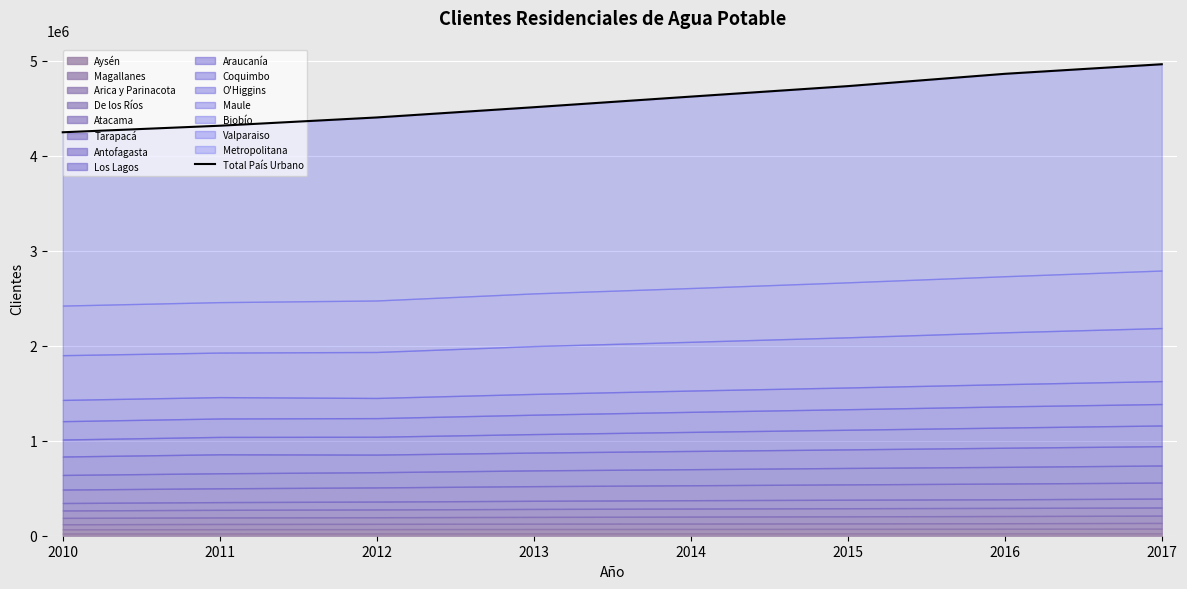

List the labels in order of value, largest first.

2017, 2016, 2015, 2014, 2013, 2012, 2011, 2010